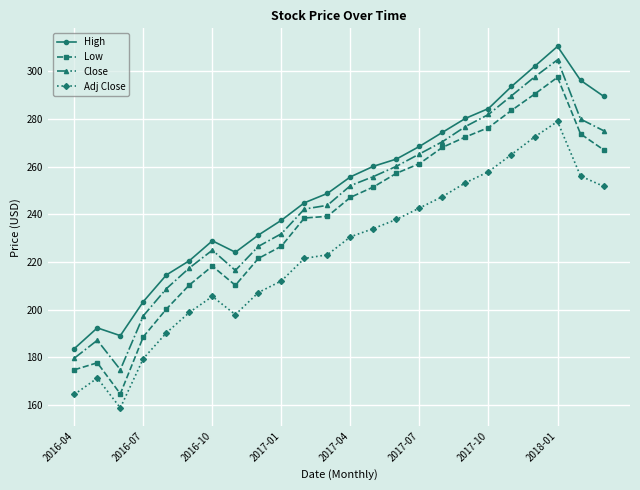

What is the value of the High point at the 17th from the left?

274.4